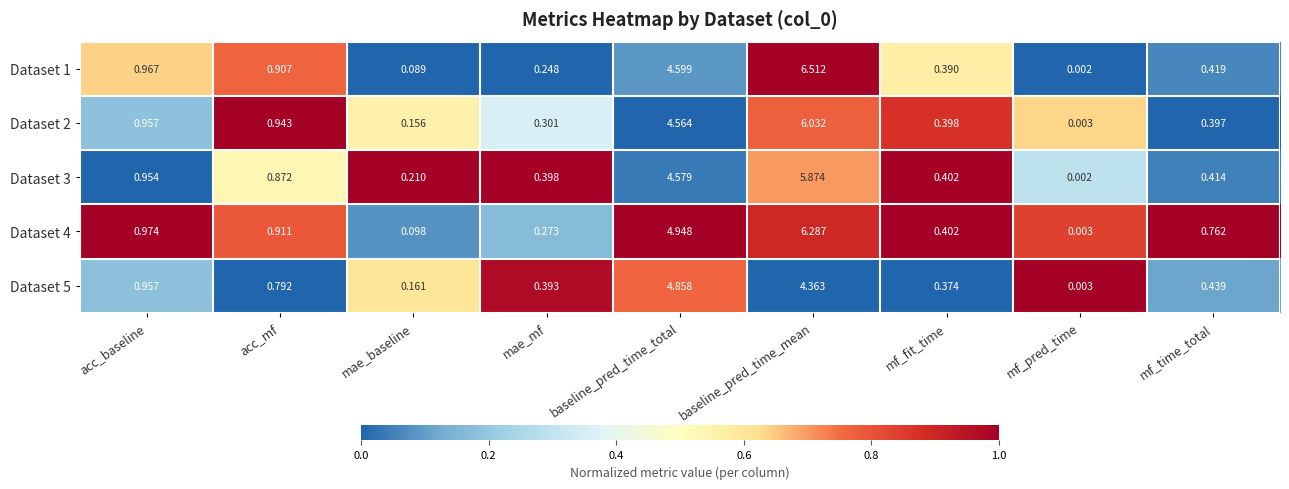

At which category is the sum across all series the highest?

baseline_pred_time_mean